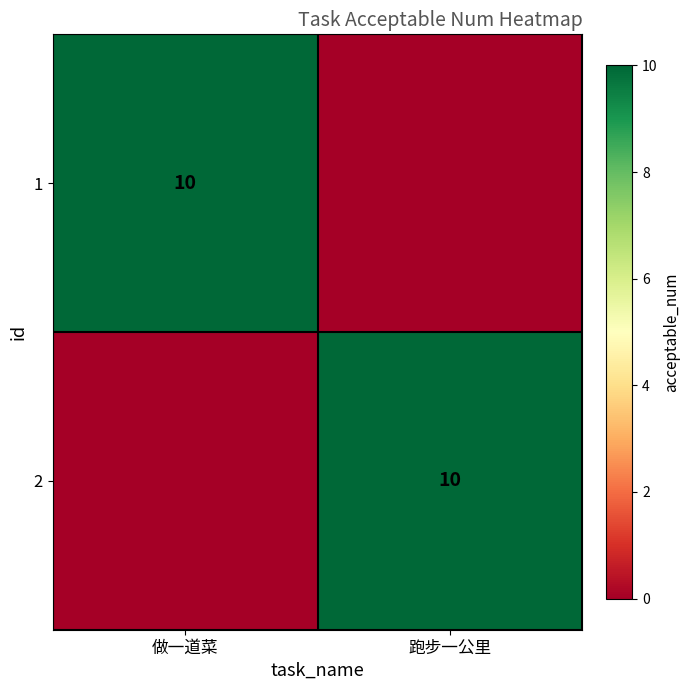

The 1 series shows 2 at 做一道菜. True or false?

False